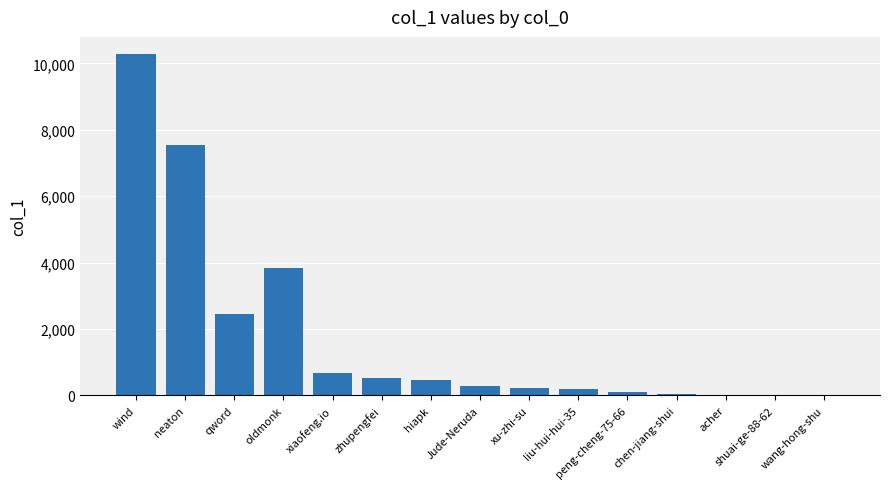

What is the ratio of the value at chen-jiang-shui to the value at hiapk?

0.1